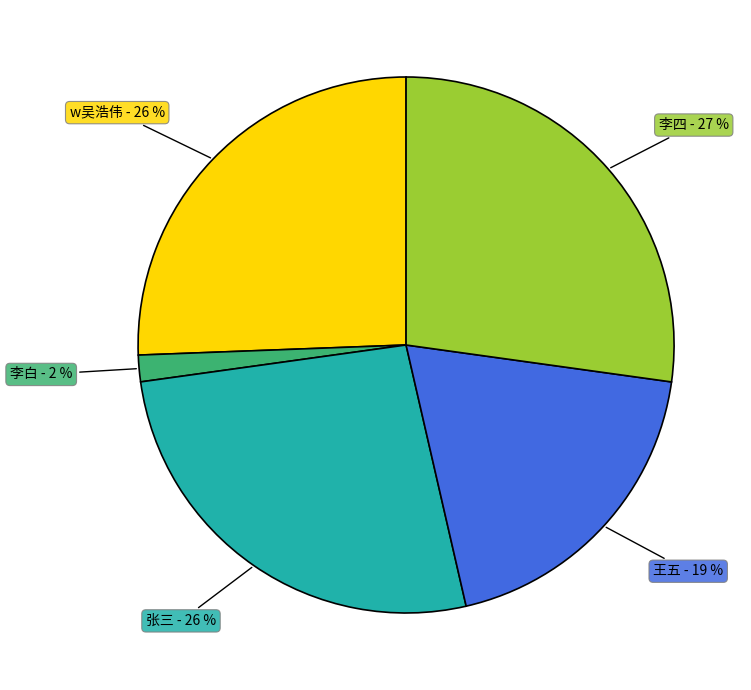

To the nearest percent, what is the average slice percentage?

20%